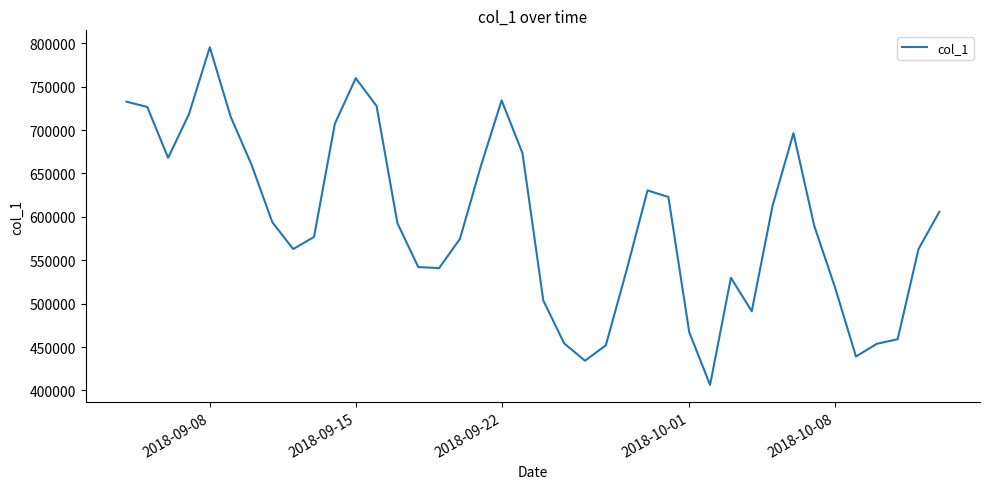

What is the difference between the maximum and minimum values?

389186